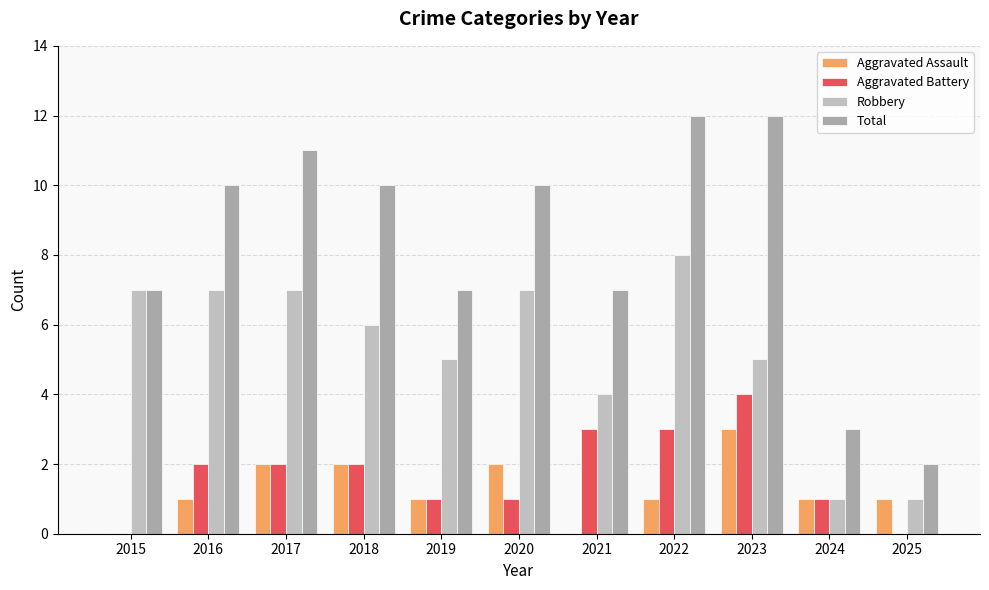

What is the sum of all Aggravated Assault values?

14